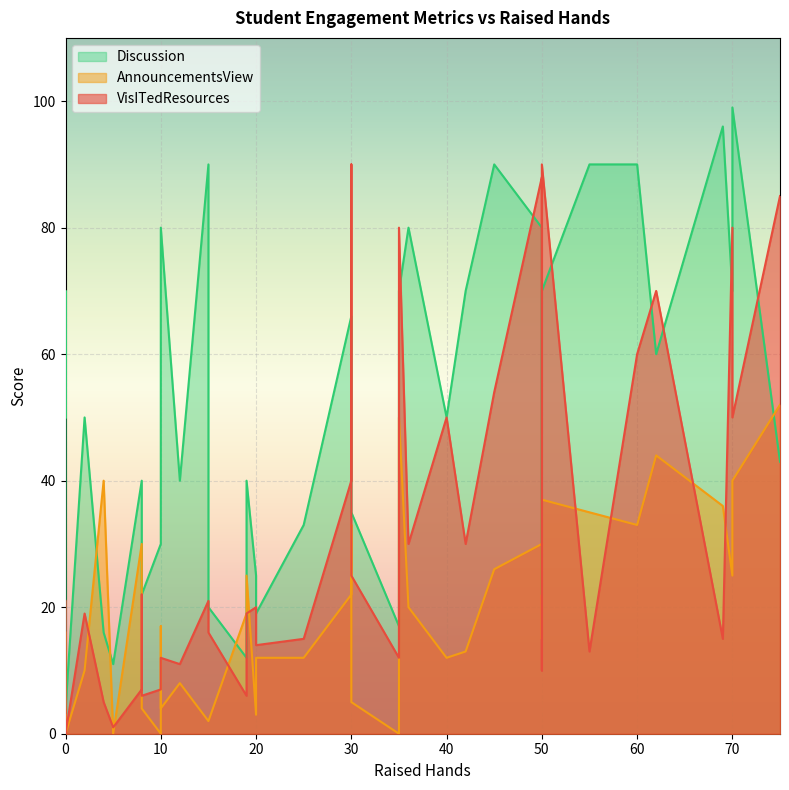

After their last crossing, which series has the higher values: Discussion or AnnouncementsView?

Discussion